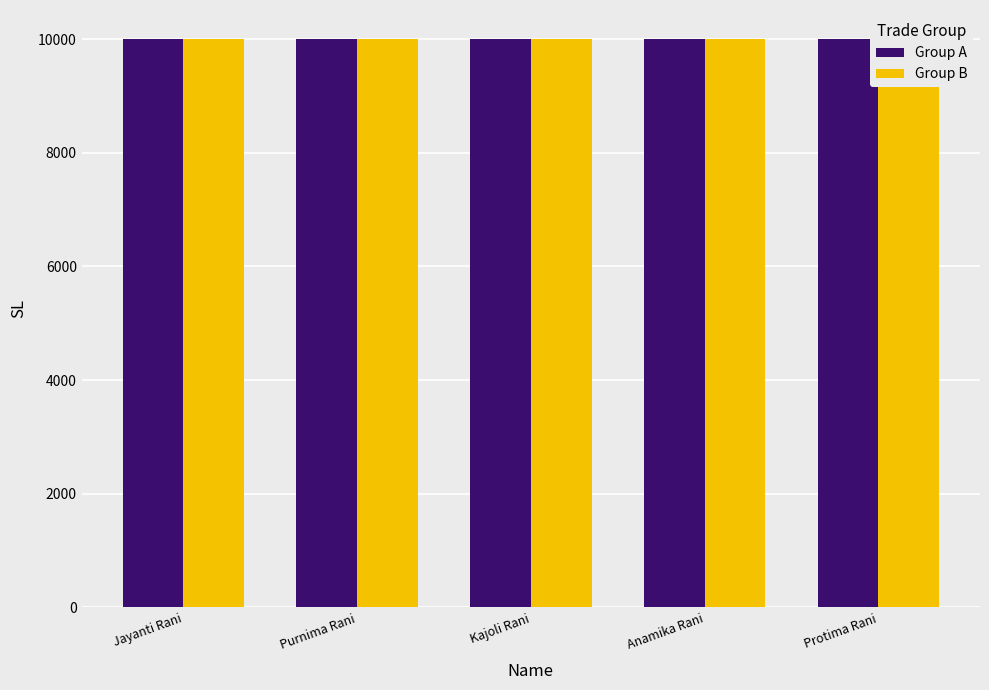

What is the spread (max minus min) of values at Anamika Rani?

5